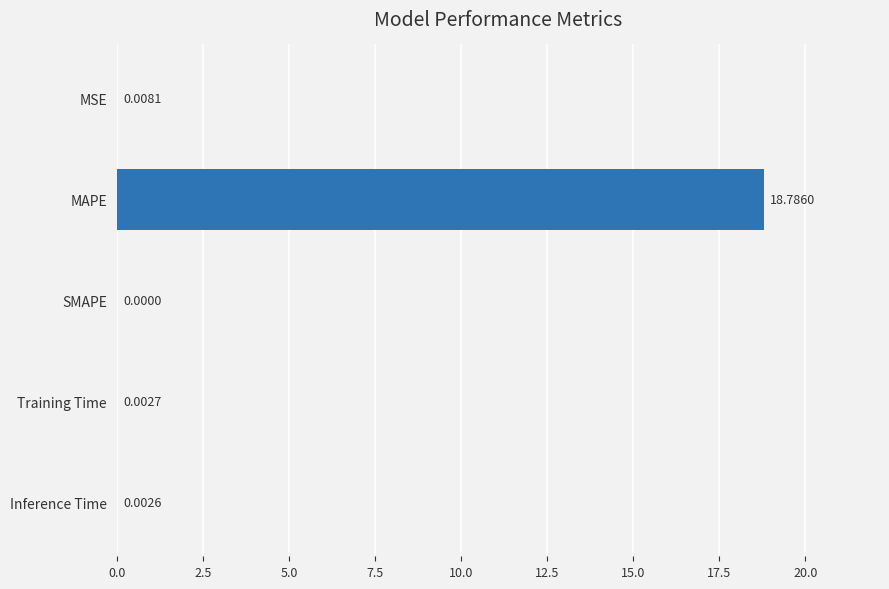

Are the bars horizontal?

Yes